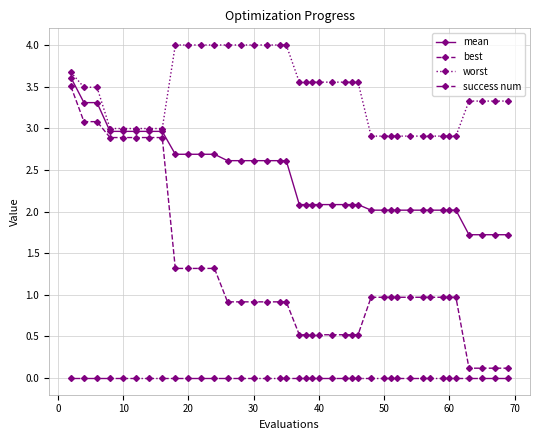

Which series has the largest total across all categories?

worst